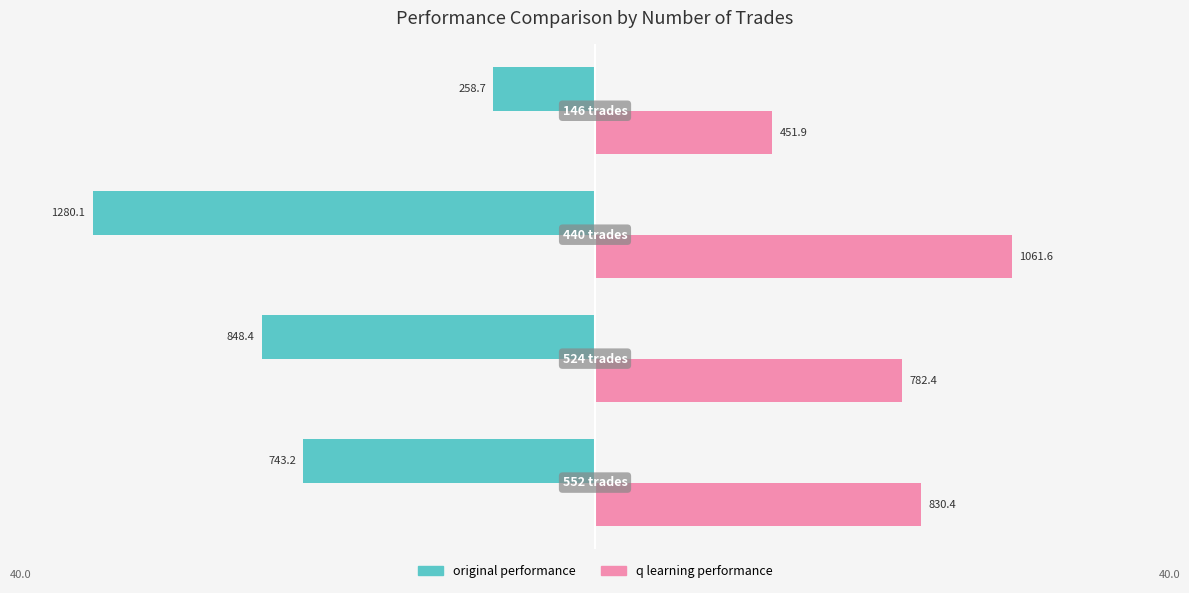

How many values in the original performance series are below -20?

3